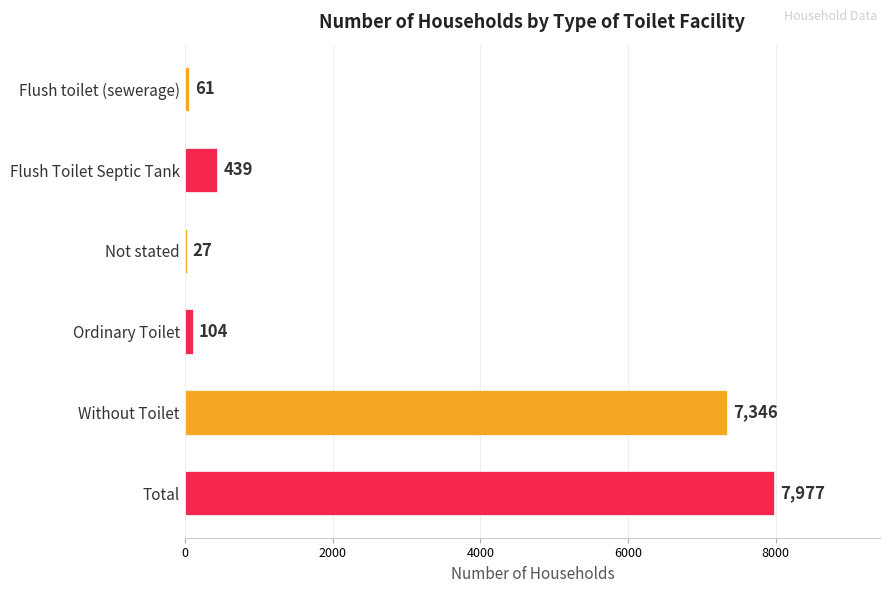

At which label is the value closest to 4002?

Without Toilet